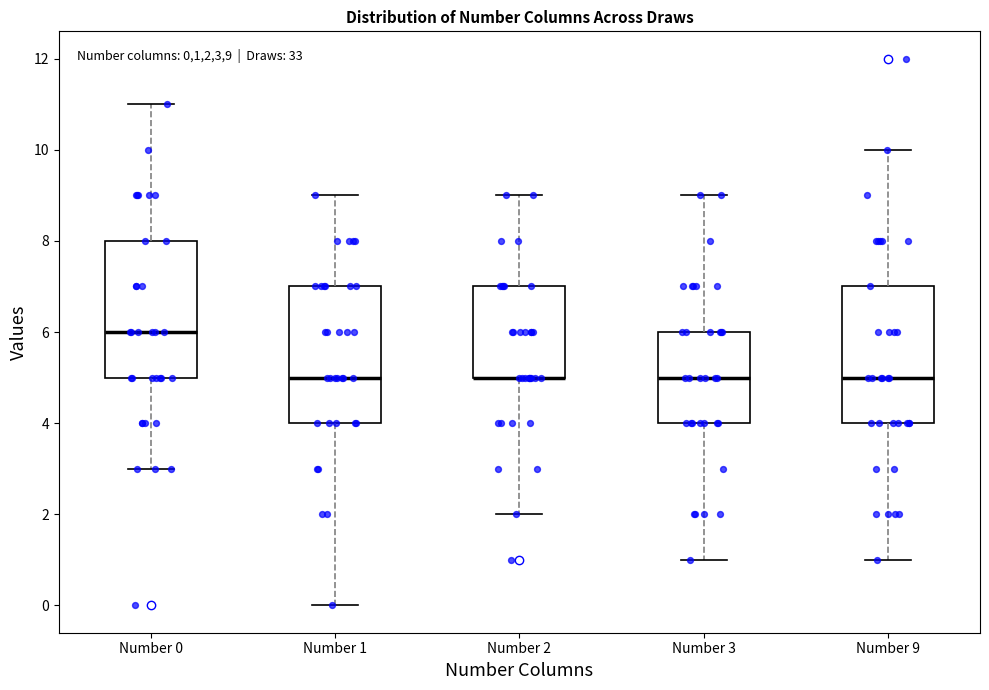

Where is the upper edge of the box for Number 0 on the y-axis? The values are not printed on the chart, so give them approximately, as read against the axis.

8